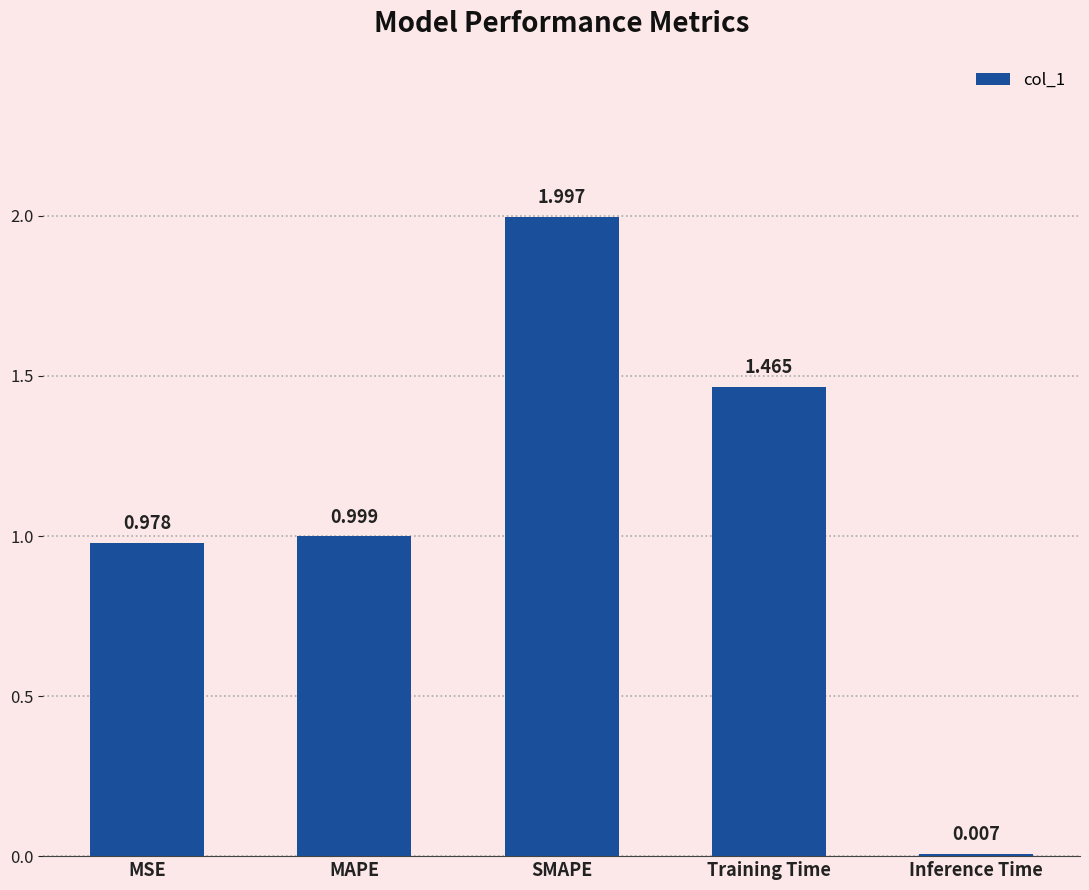

Is it true that the value at SMAPE is 0.7?

False